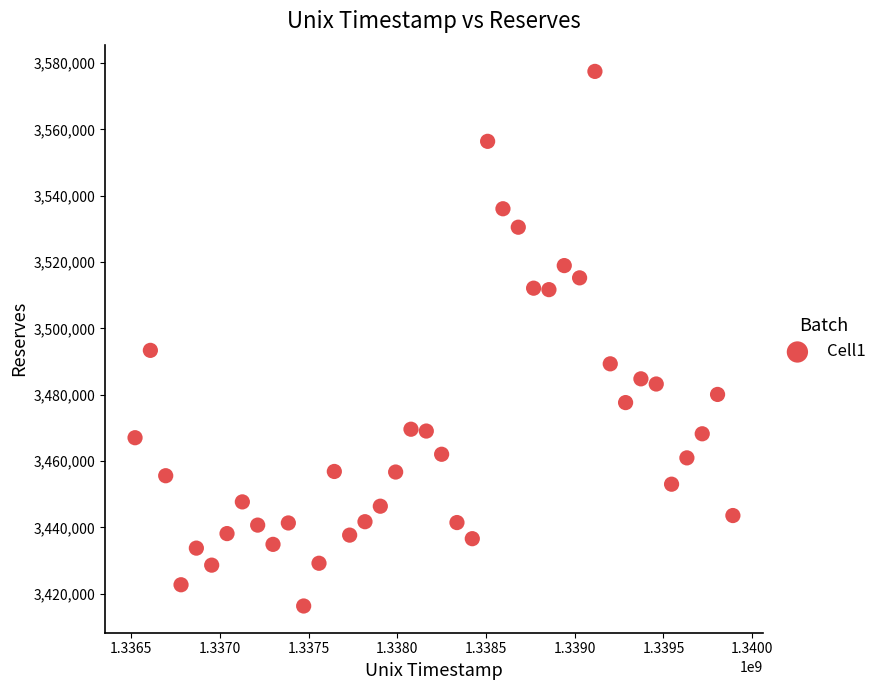

What Y value in the scatter plot is closest to 3496893?

3493373.7